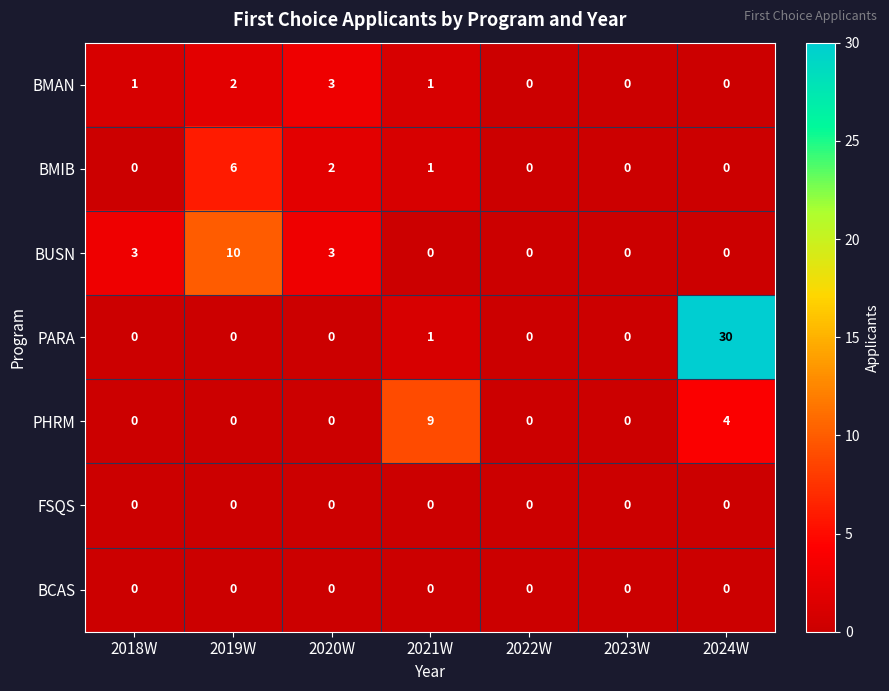

What is the total value across all series at 2021W?

12